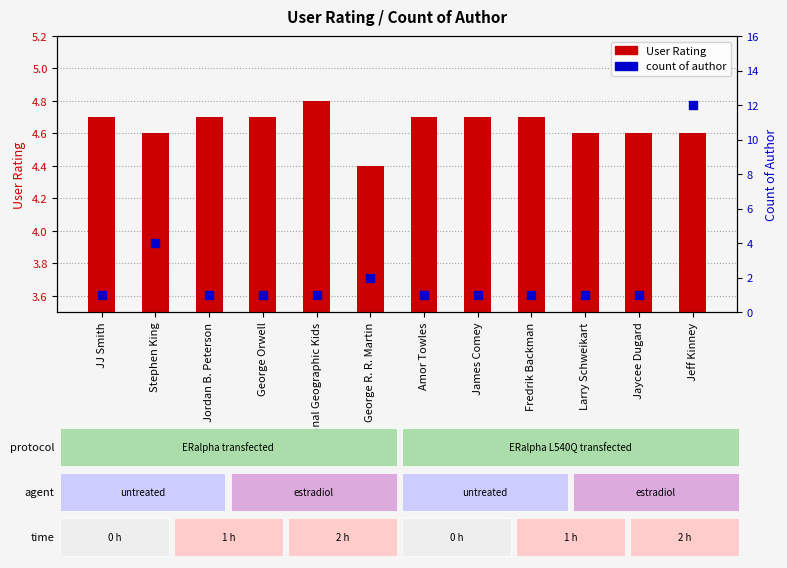

What are all the series names shown in the legend?

User Rating, count of author